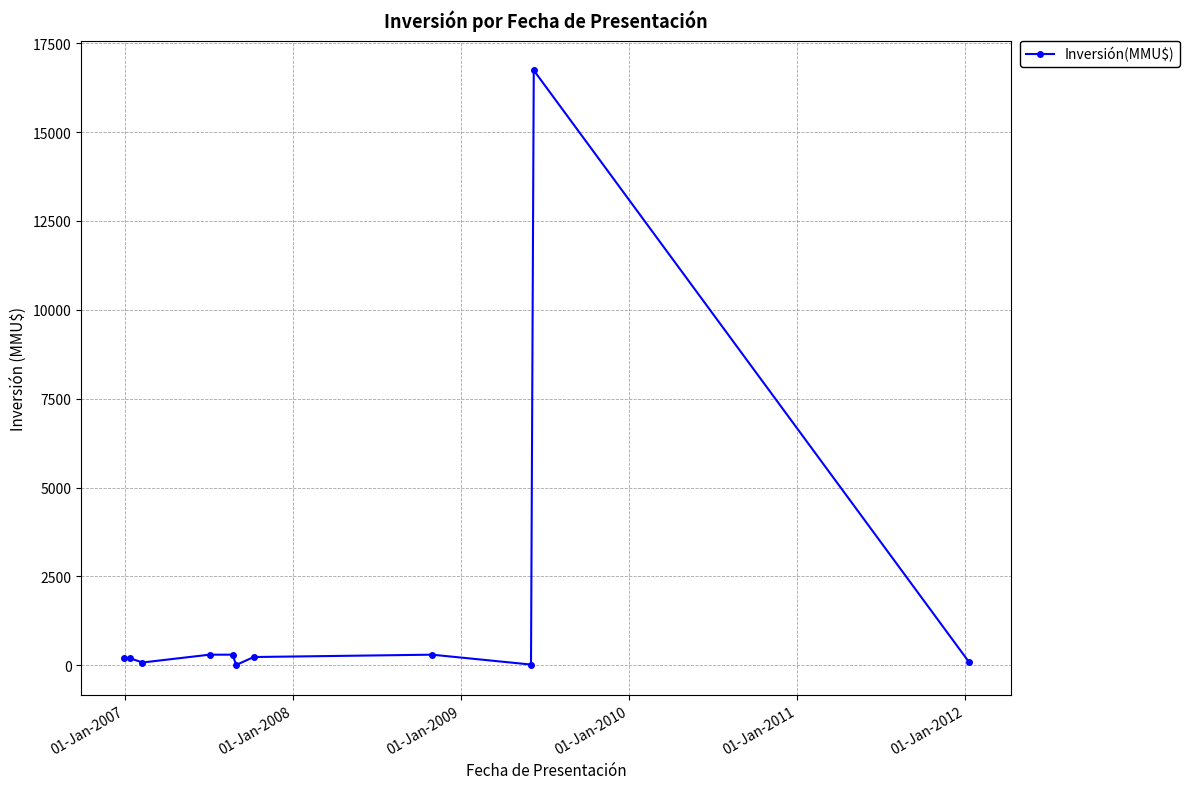

What is the value of the 2nd point from the left?

200